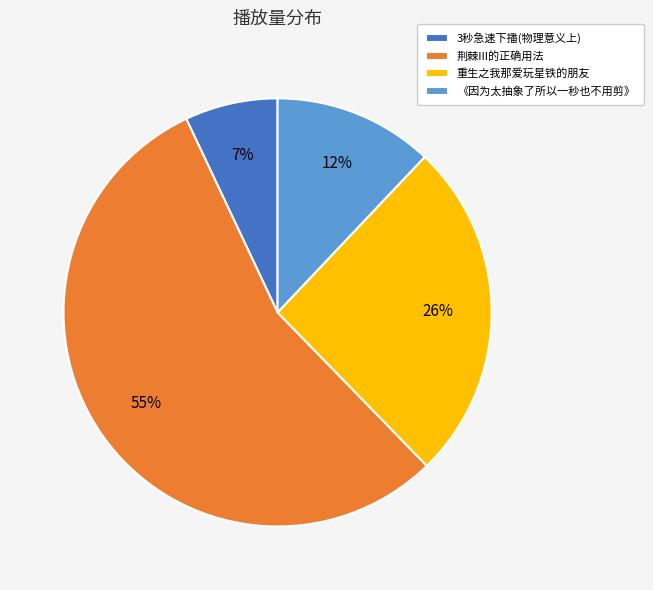

To the nearest percent, what percentage of the pie is 荆棘III的正确用法?

55%